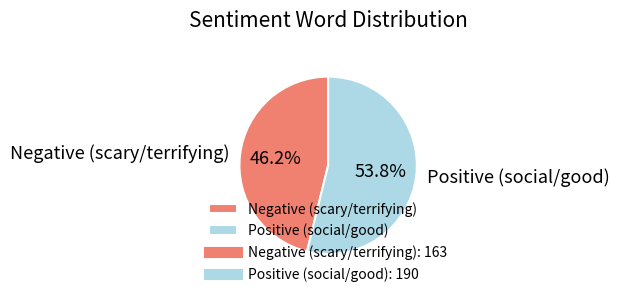

What is the total percentage of Positive (social/good) and Negative (scary/terrifying)?

100.0%